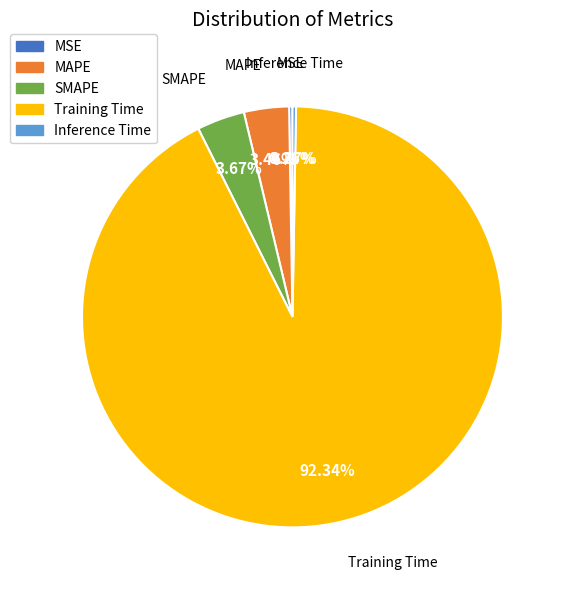

To the nearest percent, what percentage of the pie is MAPE?

3%